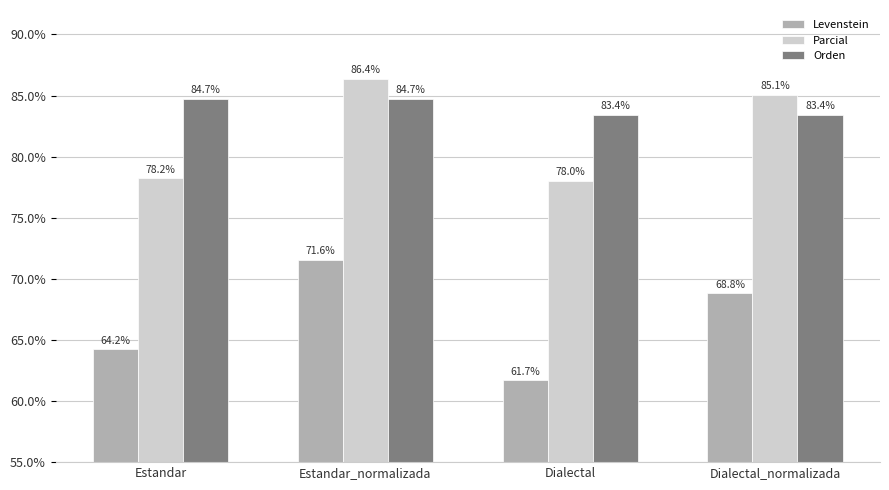

Are the bars grouped side by side (vs. stacked)?

Yes